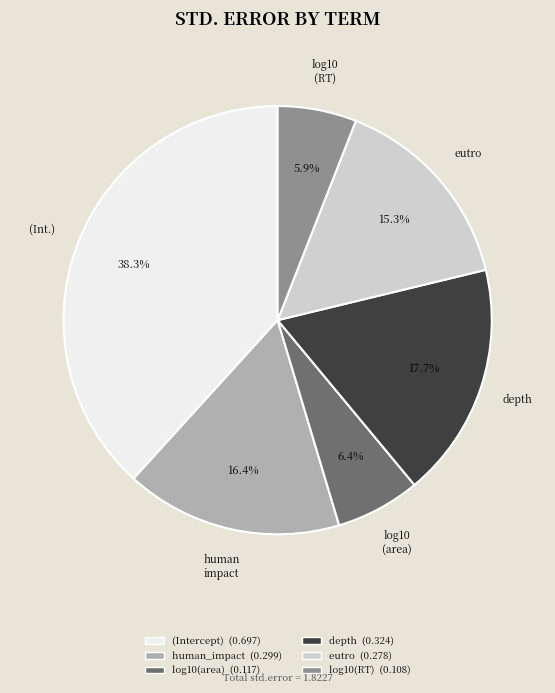

To the nearest percent, what portion does eutro represent?

15%